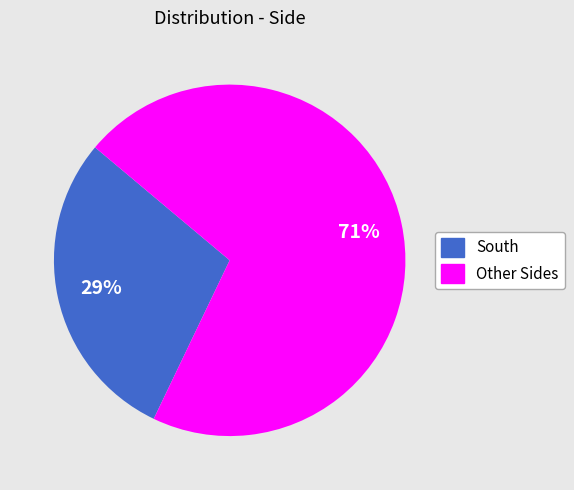

Is there any slice that represents more than half of the pie?

Yes